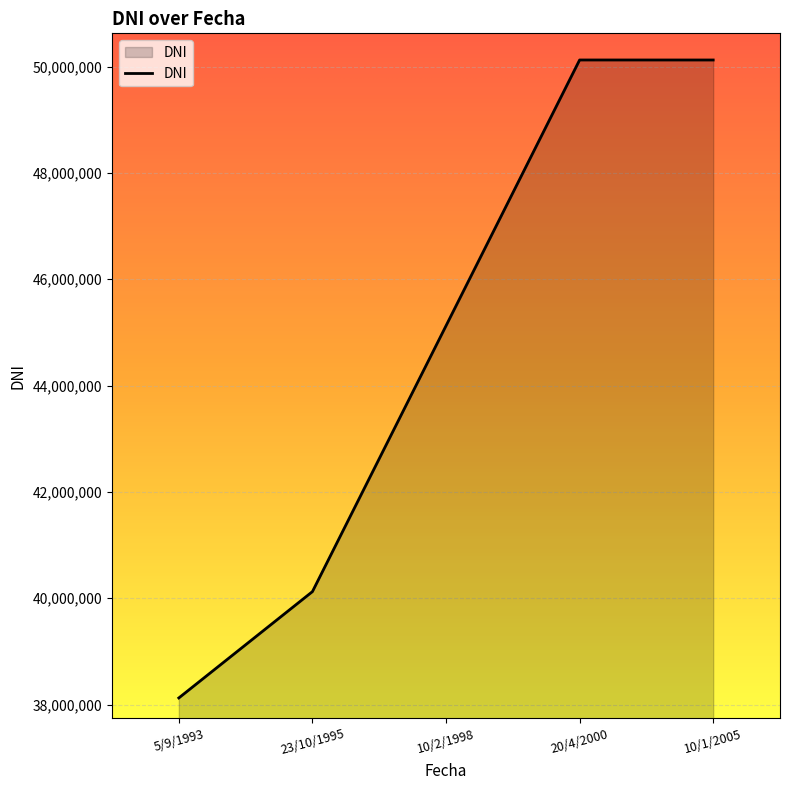

At which label is the value closest to 44123456?

10/2/1998